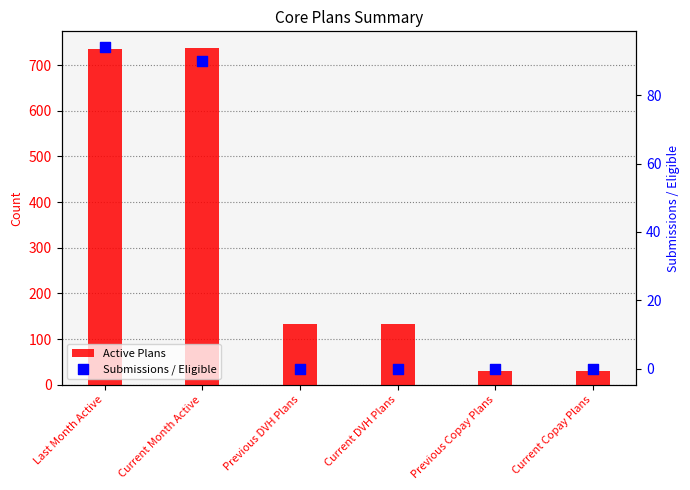

Which series has the widest spread of Y values?

Active Plans